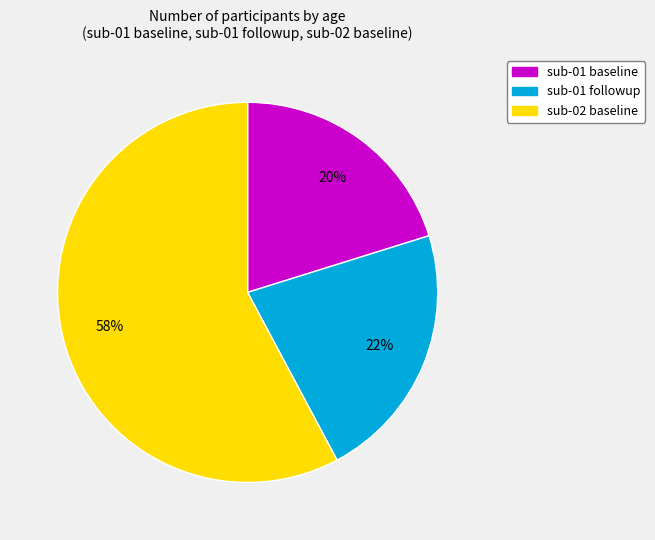

Which has a higher value, sub-01 followup or sub-01 baseline?

sub-01 followup